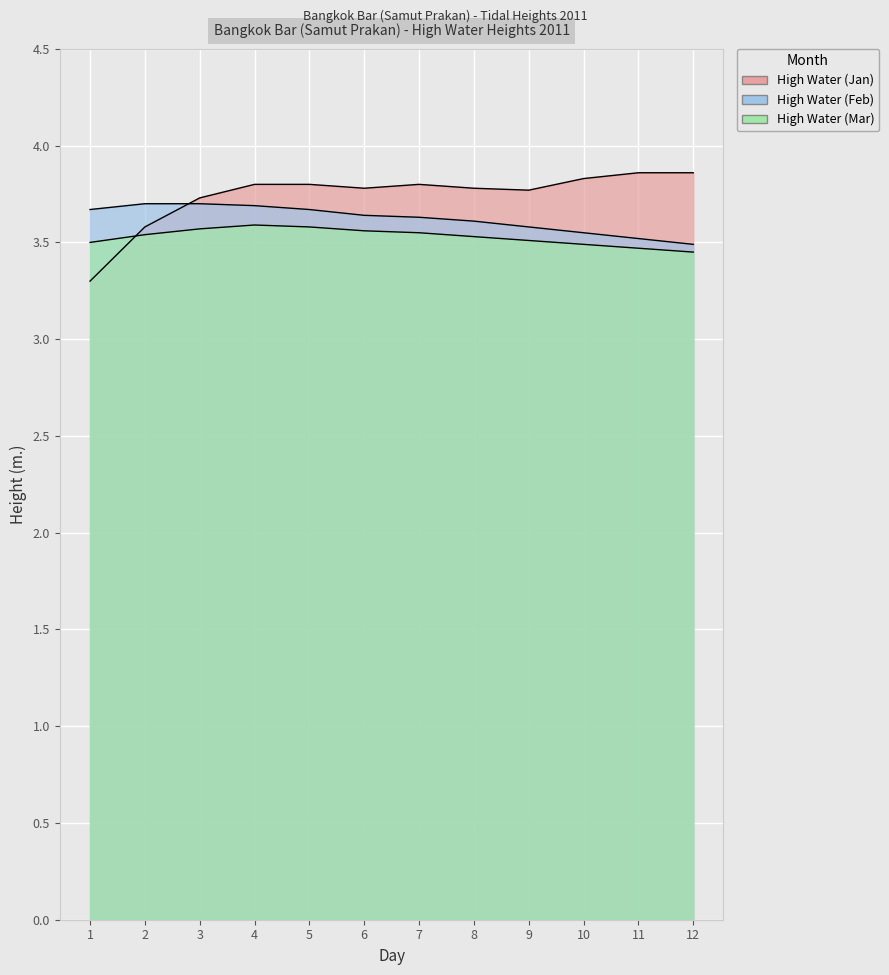

What are all the series names shown in the legend?

High Water (Jan), High Water (Feb), High Water (Mar)